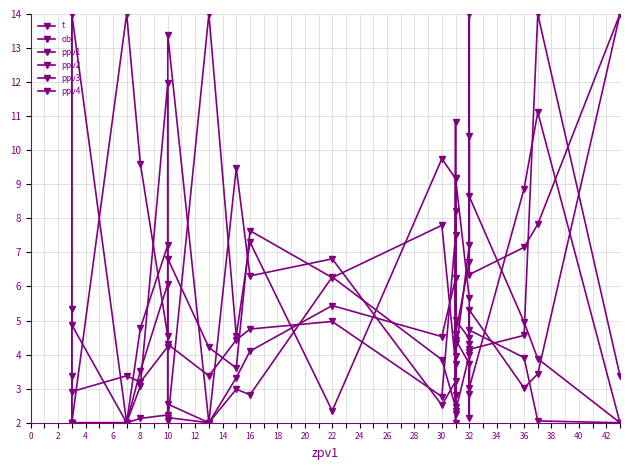

Reading left to right, transcribe all the data shown in this chart.

t: 5.3	4.9	2.0	3.1	12.0	6.8	4.2	3.6	7.6	6.3	7.8	3.7	8.2	4.6	6.7	10.4	6.3	7.1	7.8	14.0
obj: 3.4	2.9	3.4	3.2	4.2	4.3	3.4	4.4	4.8	5.0	2.8	7.5	2.0	4.4	3.7	4.3	4.2	4.6	14.0	3.4
ppv1: 2.0	2.0	2.0	2.1	2.2	2.5	2.0	3.3	4.1	5.4	4.5	6.2	2.8	4.0	7.2	14.0	8.6	5.0	3.9	2.0
ppv2: 2.0	14.0	2.0	4.8	7.2	2.2	2.0	3.0	2.8	6.3	3.9	2.5	10.8	2.3	4.0	4.1	3.0	8.9	11.1	2.0
ppv3: 14.0	2.0	2.0	3.5	6.1	2.0	14.0	4.6	7.3	2.3	9.7	9.2	4.3	9.2	5.7	2.8	5.3	3.0	3.4	14.0
ppv4: 2.0	2.0	14.0	9.6	4.5	13.4	2.0	9.5	6.3	6.8	2.5	3.2	2.2	5.0	4.5	2.1	4.7	3.9	2.1	2.0